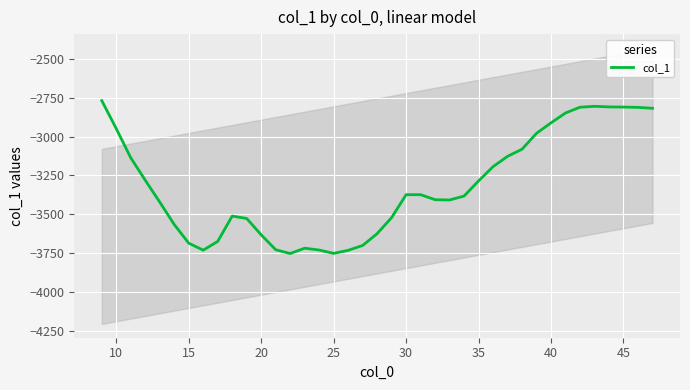

What is the maximum value for col_1?

-2768.9